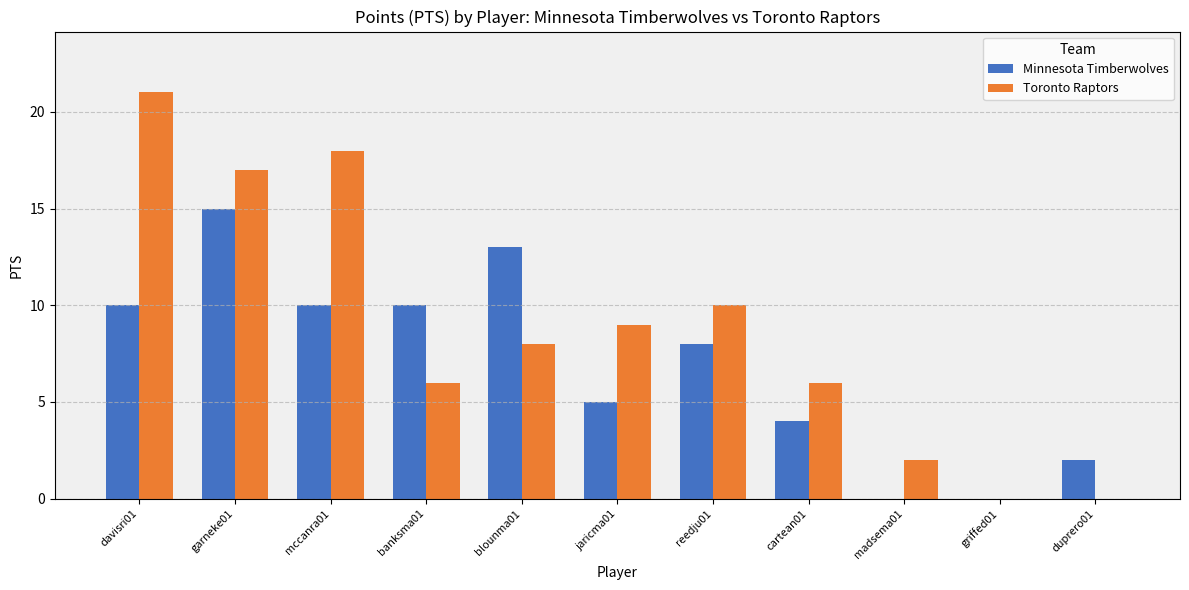

How many distinct data groups are displayed?

2